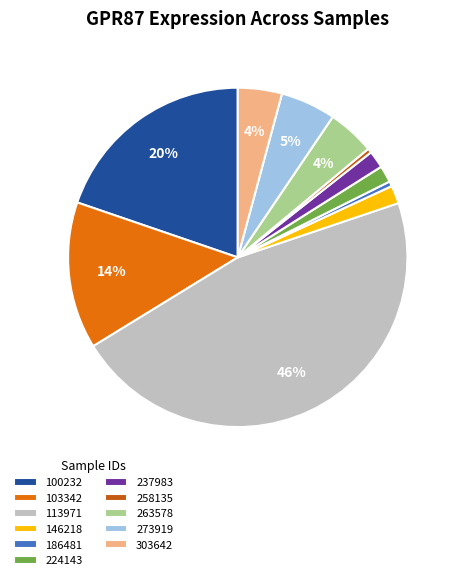

To the nearest percent, what percentage of the pie is 146218?

2%